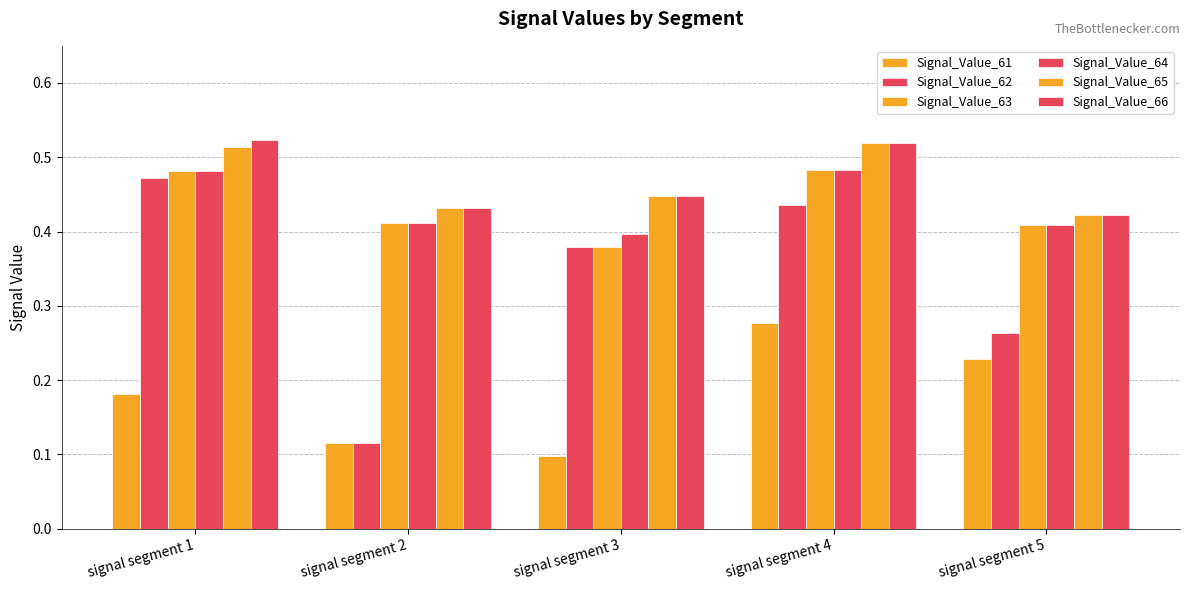

How many Signal_Value_64 values are between 0 and 1?

5